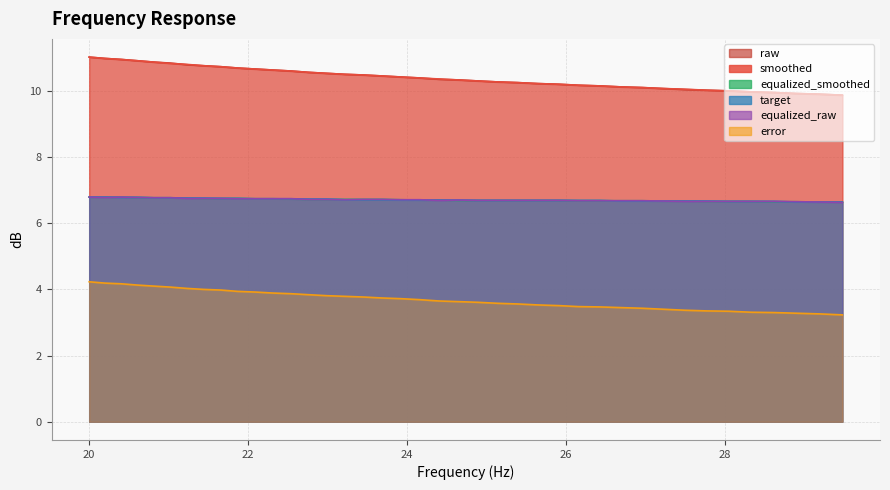

How many lines are shown in the chart?

6